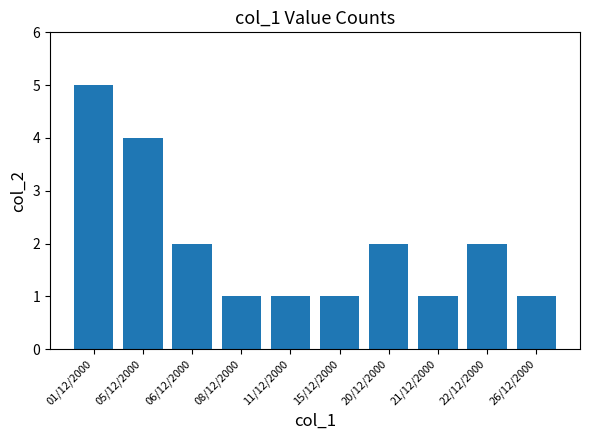

What value does the data have at 08/12/2000?

1